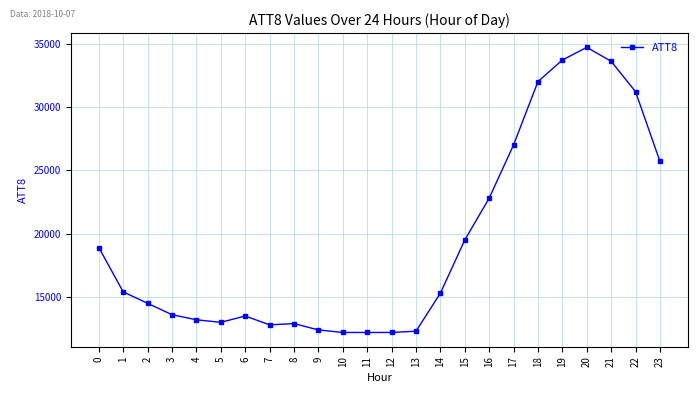

Reading left to right, transcribe all the data shown in this chart.

0=18900	1=15400	2=14500	3=13600	4=13200	5=13000	6=13500	7=12800	8=12900	9=12400	10=12200	11=12200	12=12200	13=12300	14=15300	15=19500	16=22800	17=27000	18=32000	19=33700	20=34700	21=33600	22=31200	23=25700